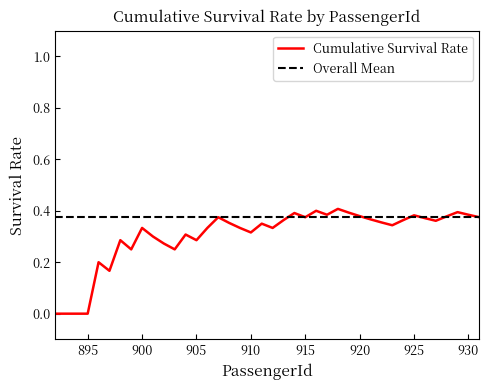

Which series has the largest range (max minus min)?

Cumulative Survival Rate